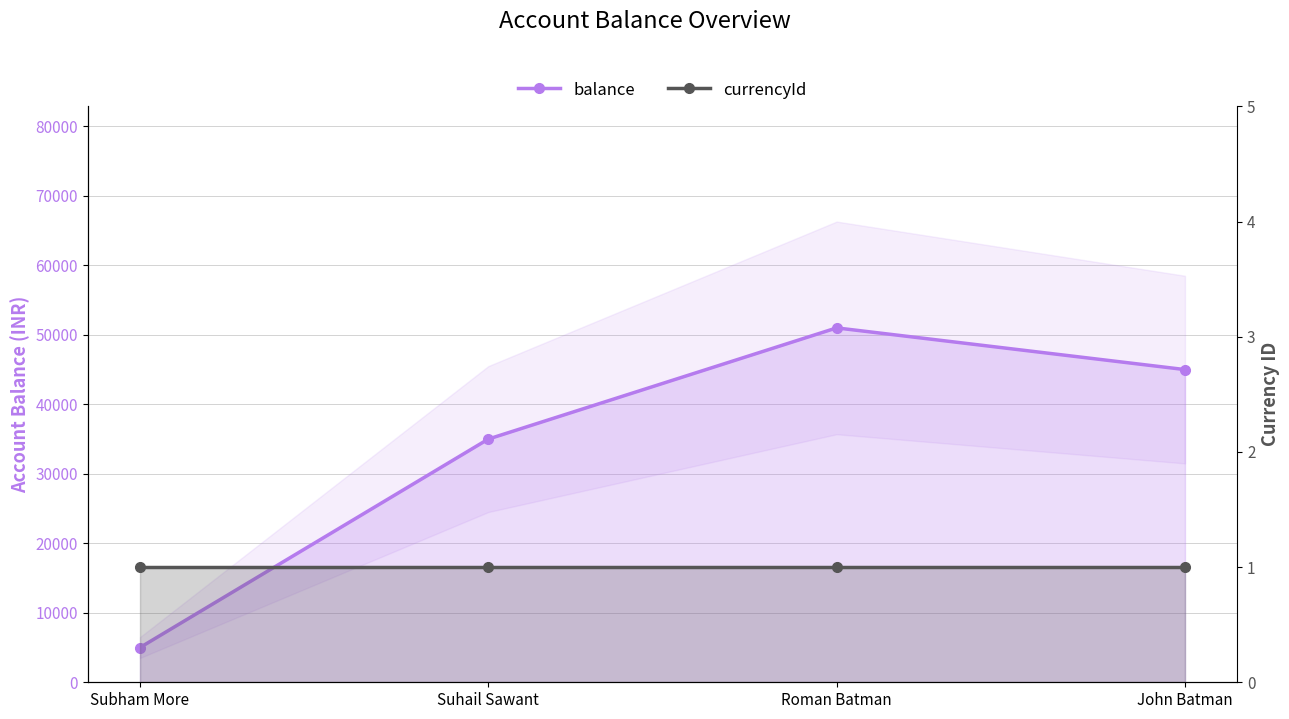

What is the label of the 1st point from the left?

Subham More